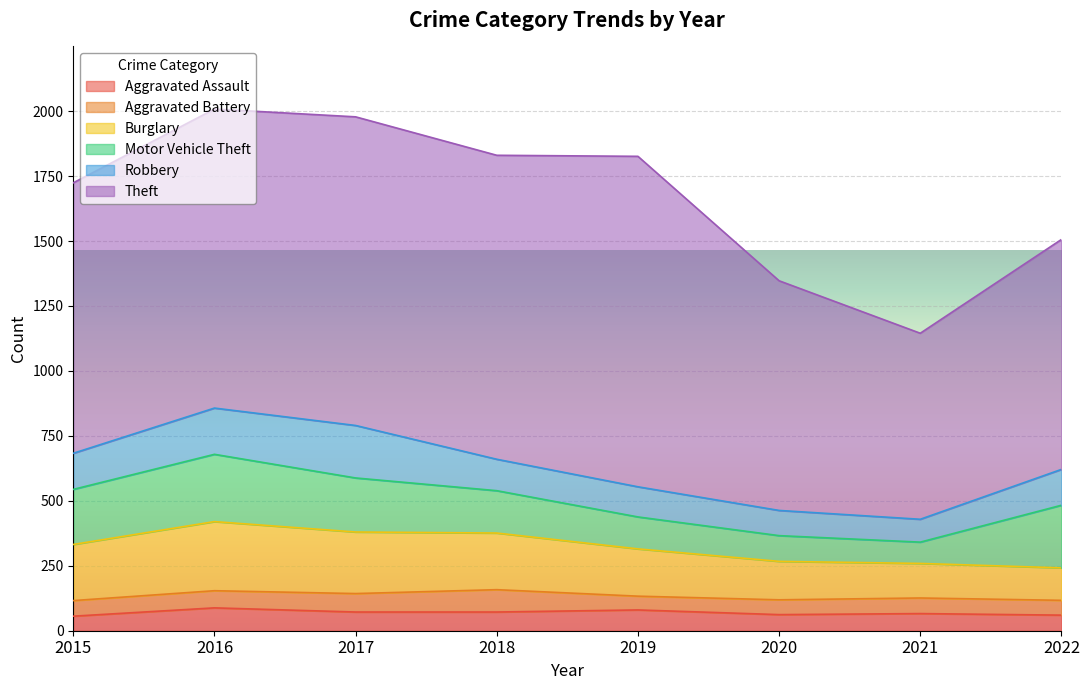

What is the minimum value for Aggravated Battery?

53